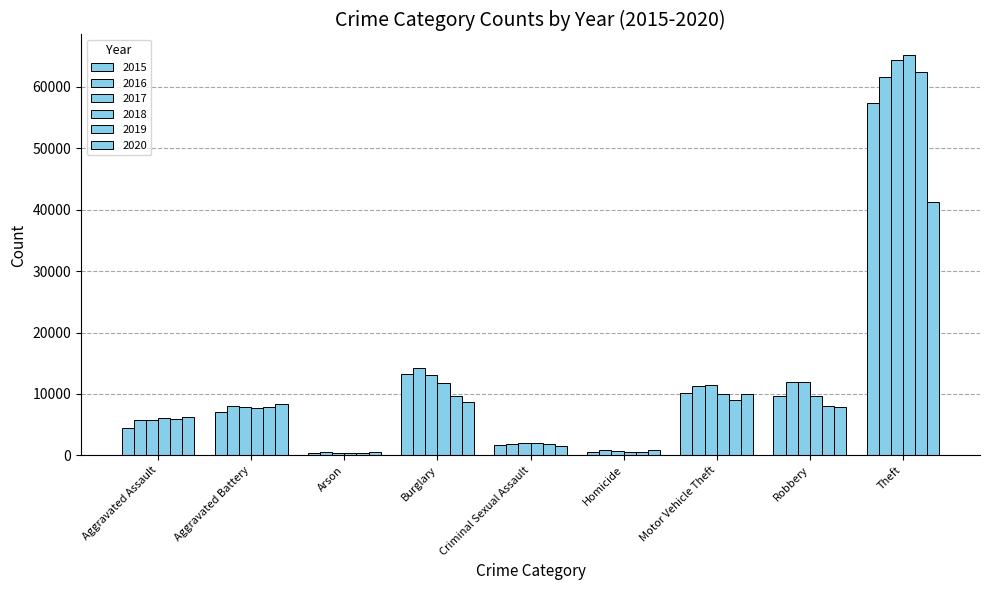

Which series has the widest spread of values?

2018